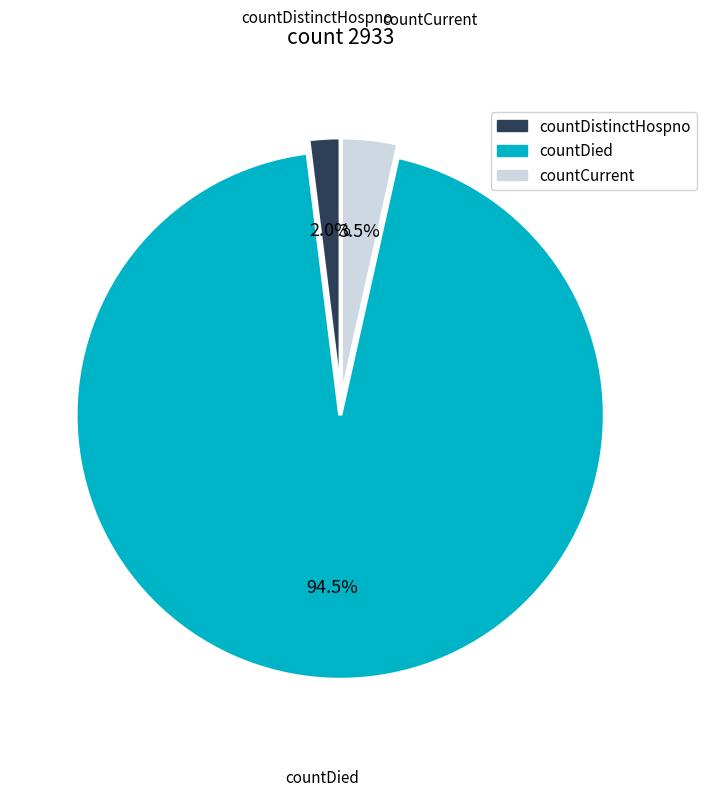

What is the largest slice in the pie chart?

countDied